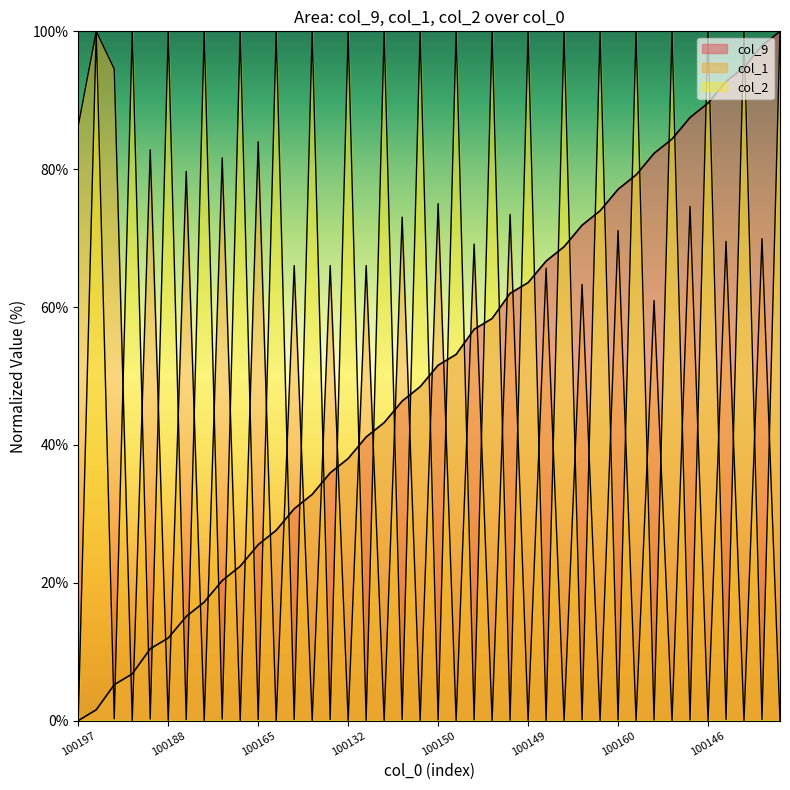

True or false: col_9 has a value of 177.8 at 100136.

False